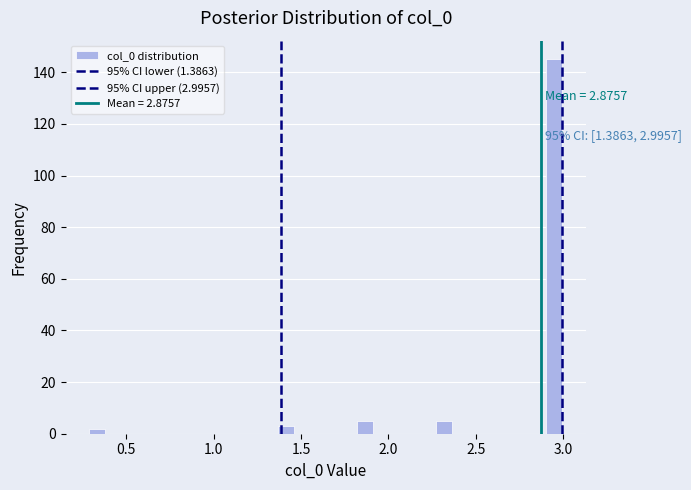

Read against the x-axis, roughly where is the centre of the tallest bar?

2.95